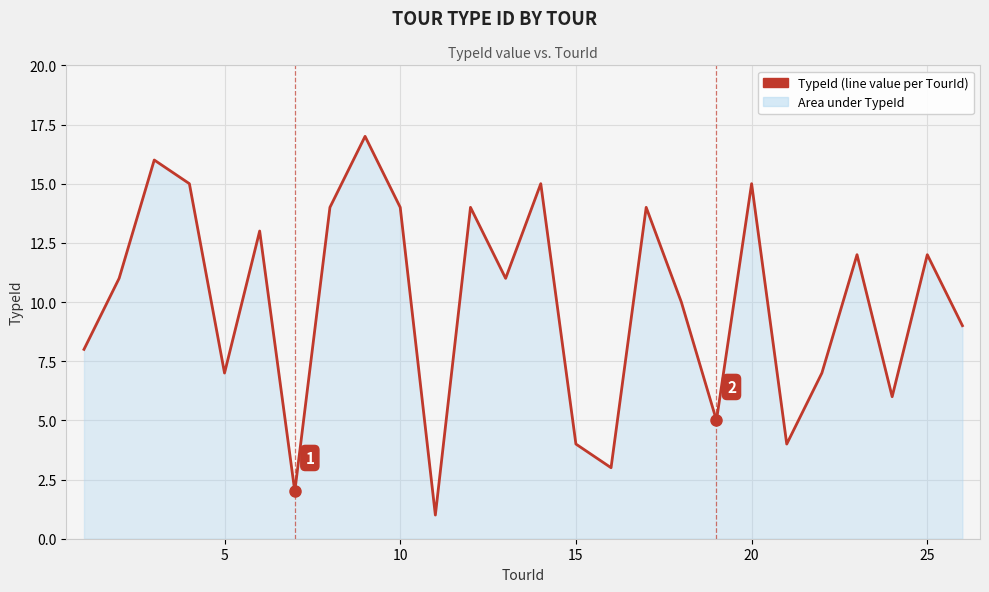

What is the difference between the maximum and minimum values?

16